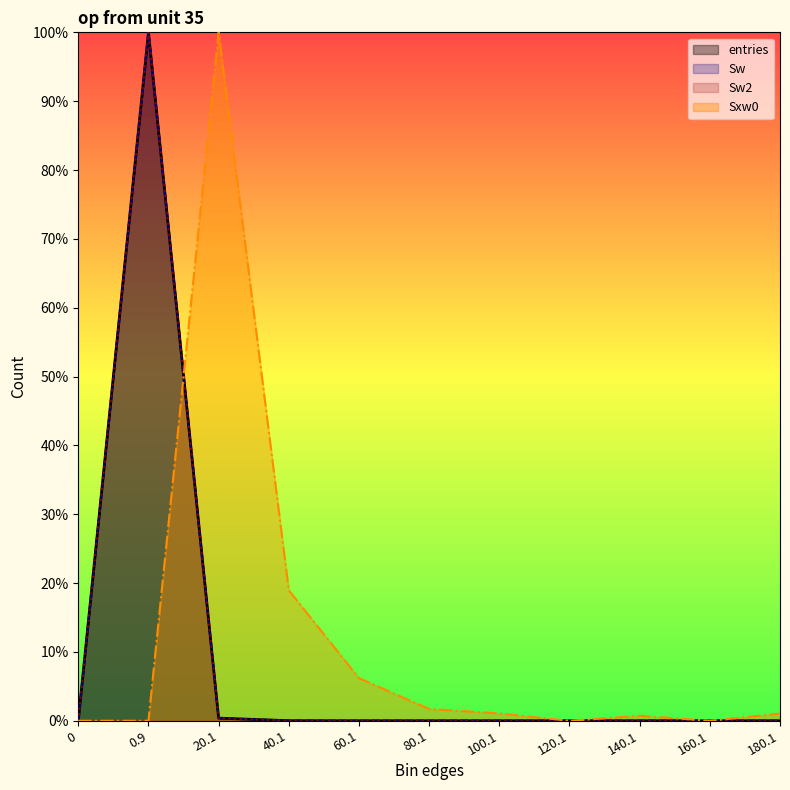

What is the maximum value for Sxw0?

100.0